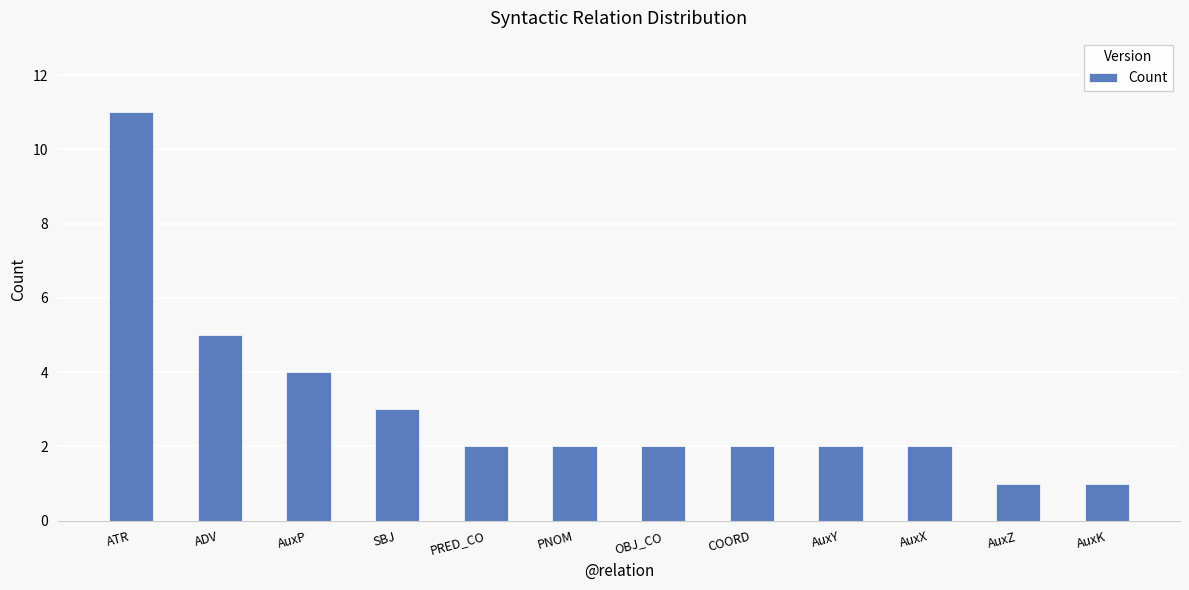

Which label corresponds to the largest value in the chart?

ATR